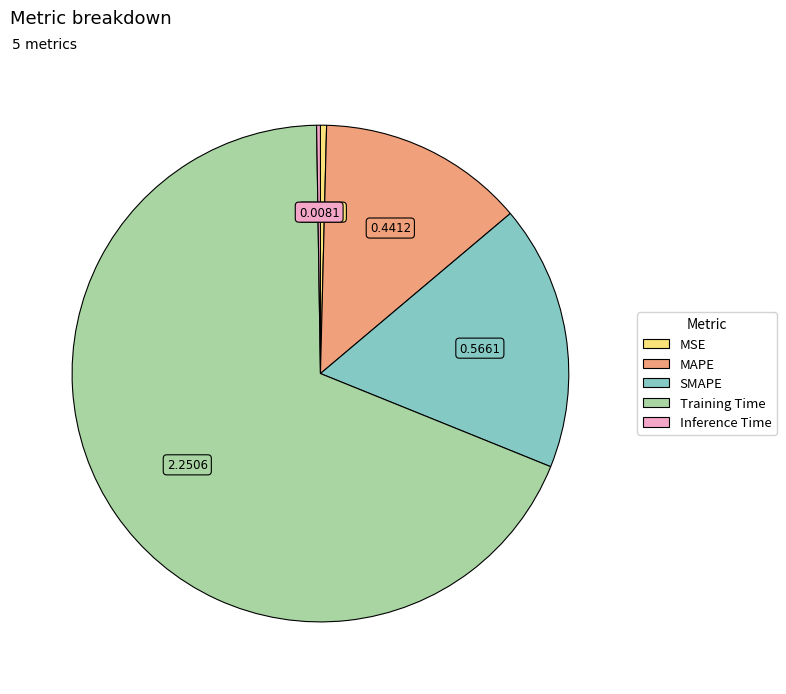

The SMAPE slice represents 17% of the pie. True or false?

True